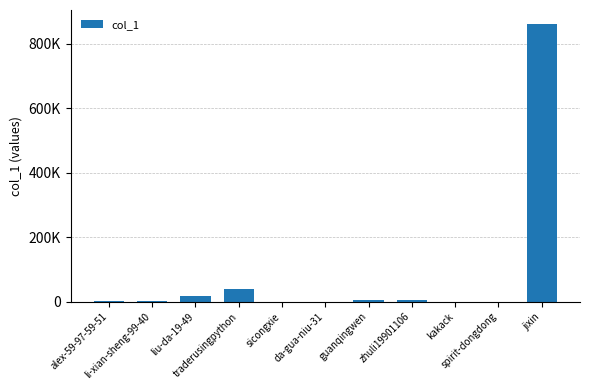

Which category has the highest value across all series?

jixin